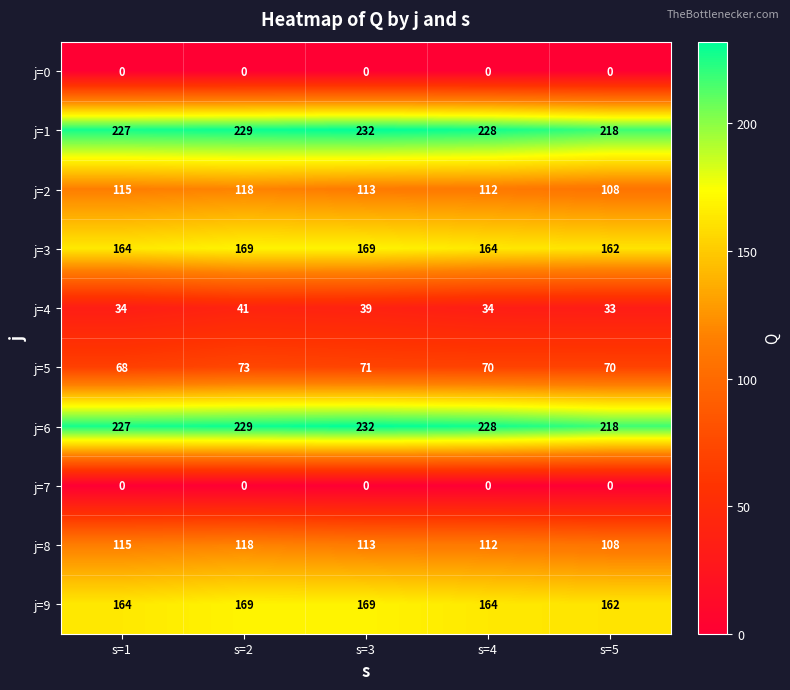

What is the highest value of the j=1 series?

232